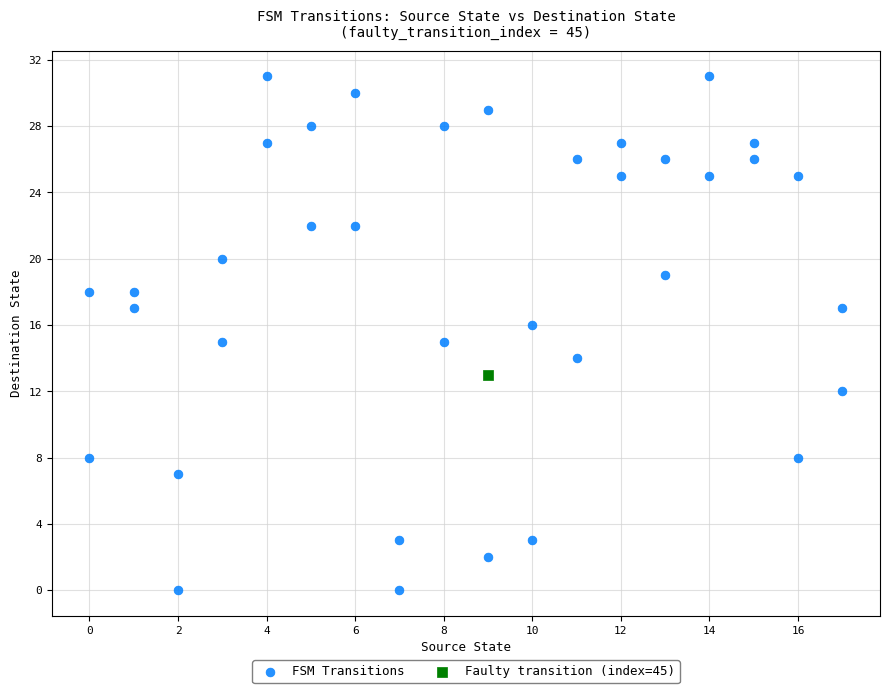

What are all the series names shown in the legend?

FSM Transitions, Faulty transition (index=45)